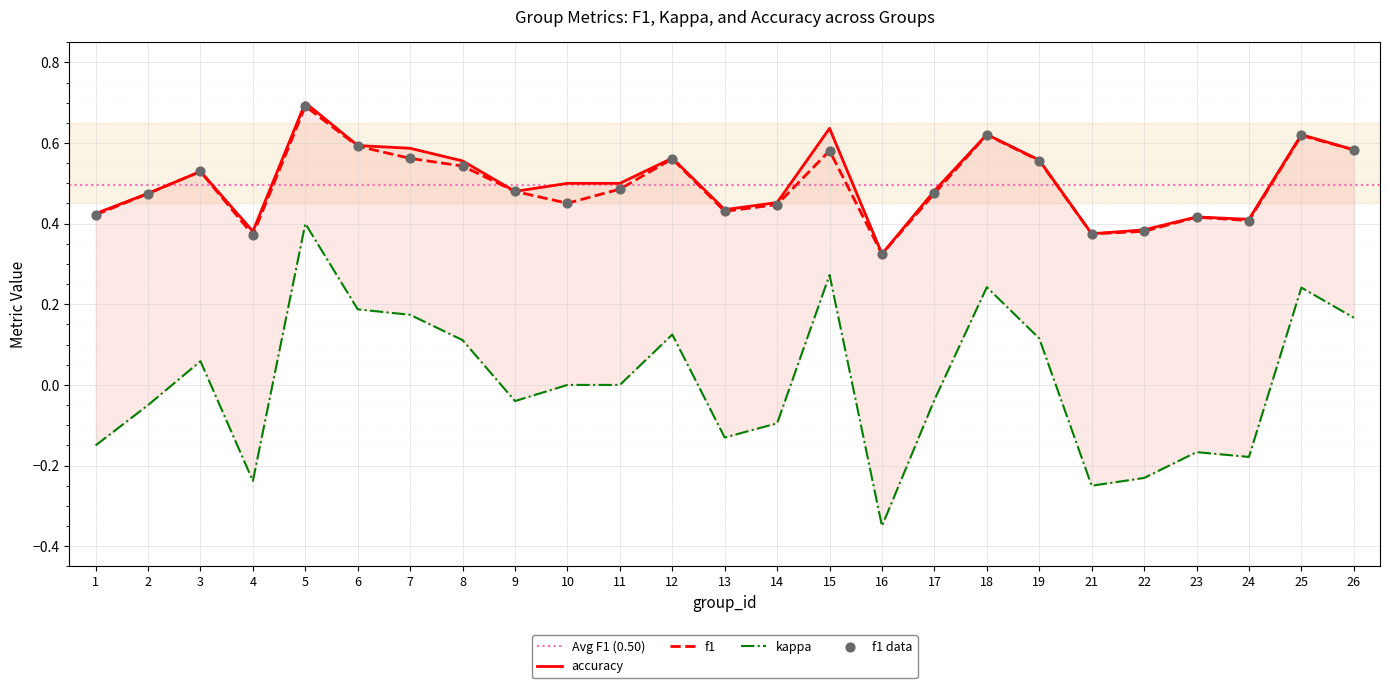

Which series contains the lowest Y value?

accuracy